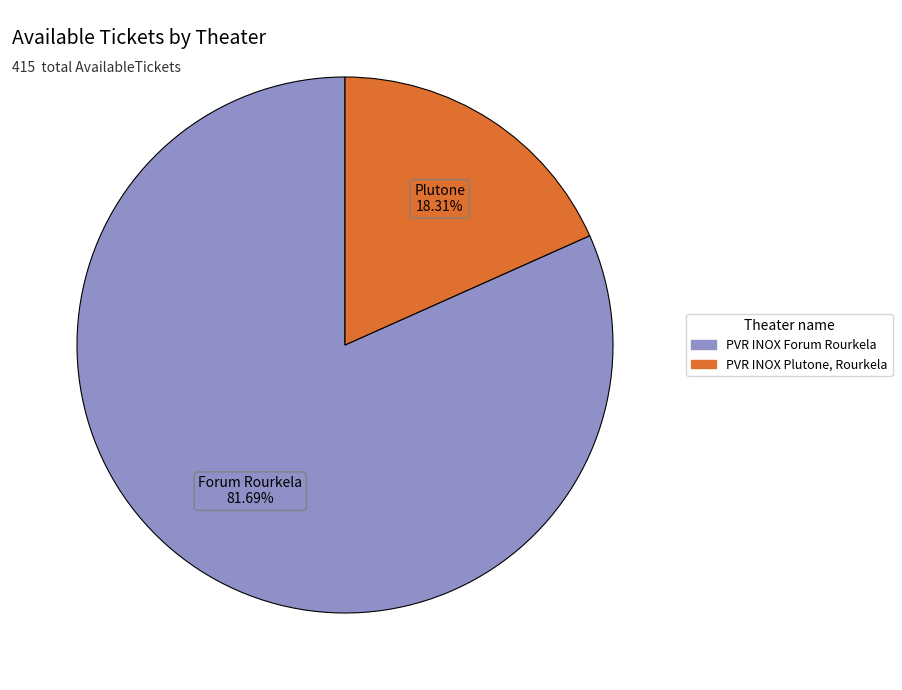

Is PVR INOX Forum Rourkela the majority of the pie?

Yes